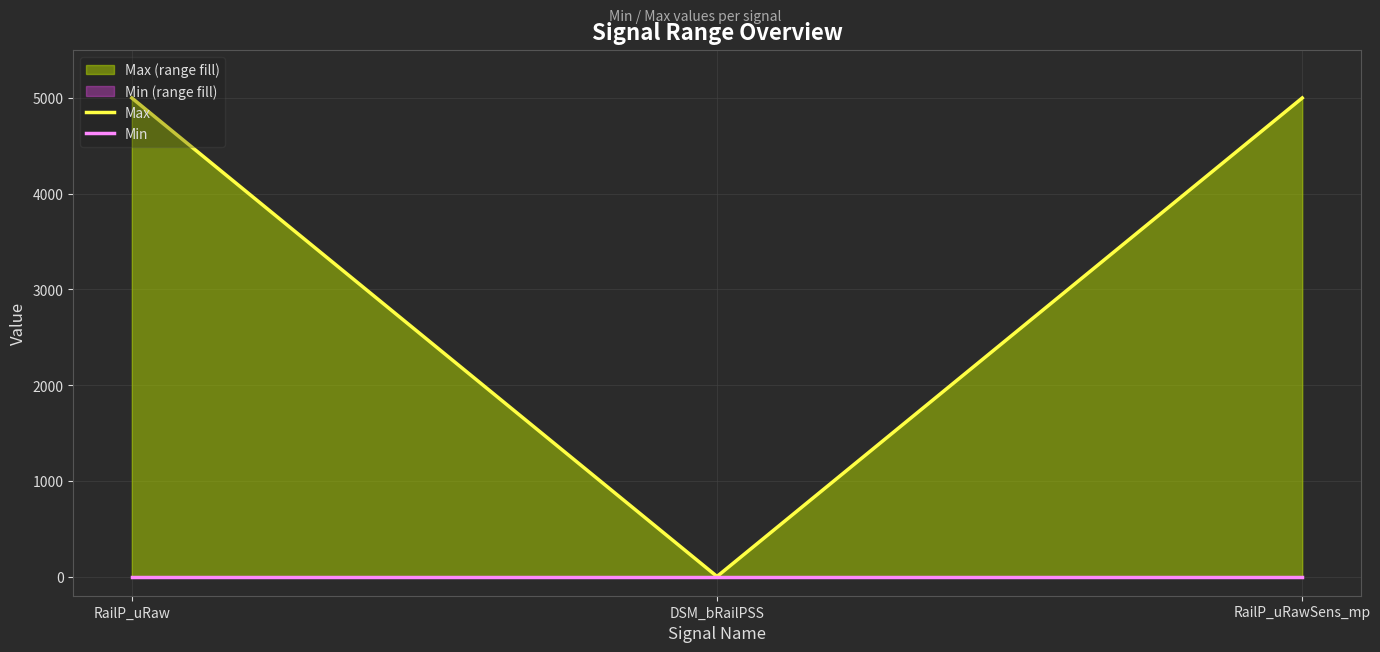

What are all the series names shown in the legend?

Max, Min